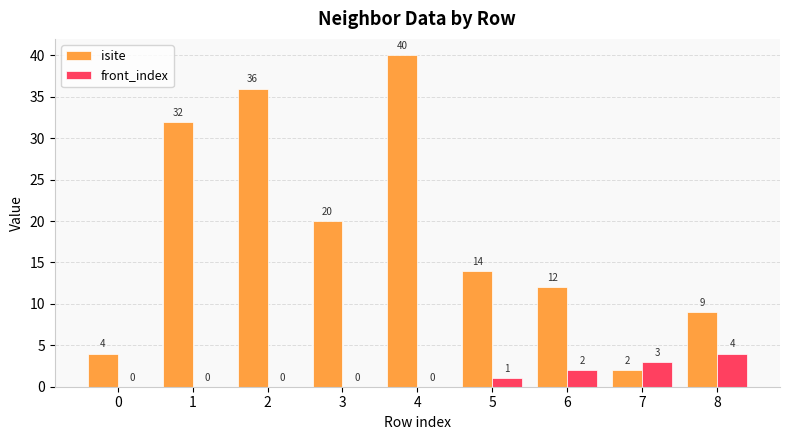

Is it true that isite equals 30 at 3?

False